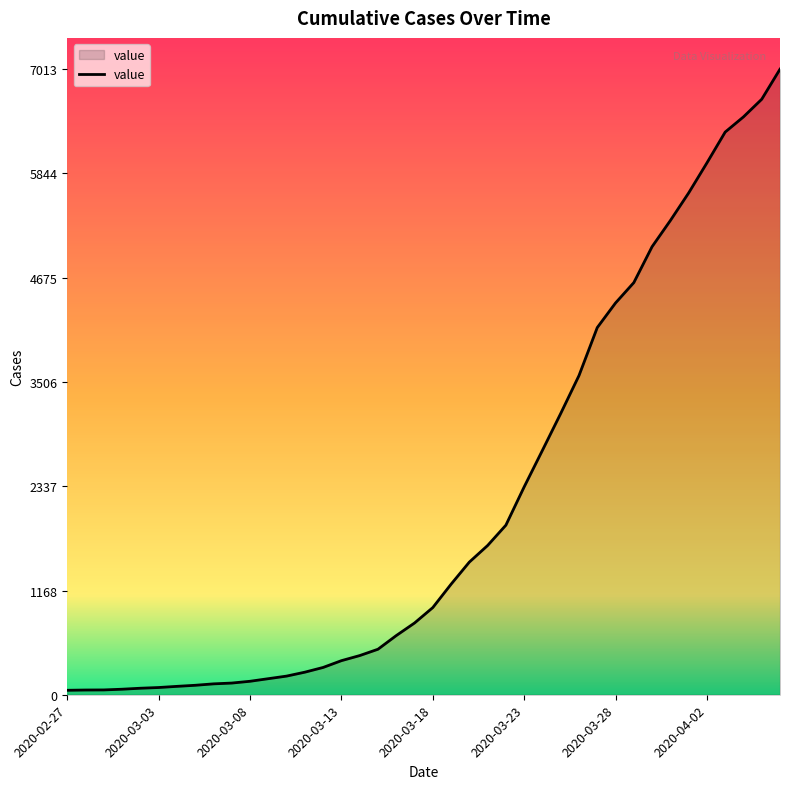

Does the chart display data point markers on the line(s)?

No